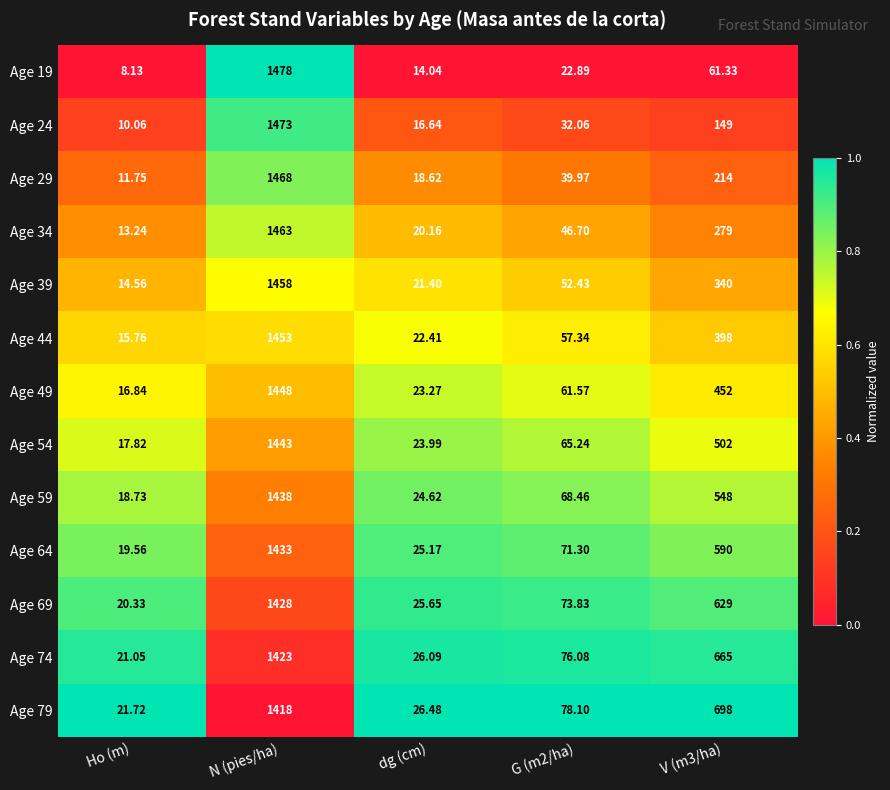

What is the greatest value displayed?

1478.0